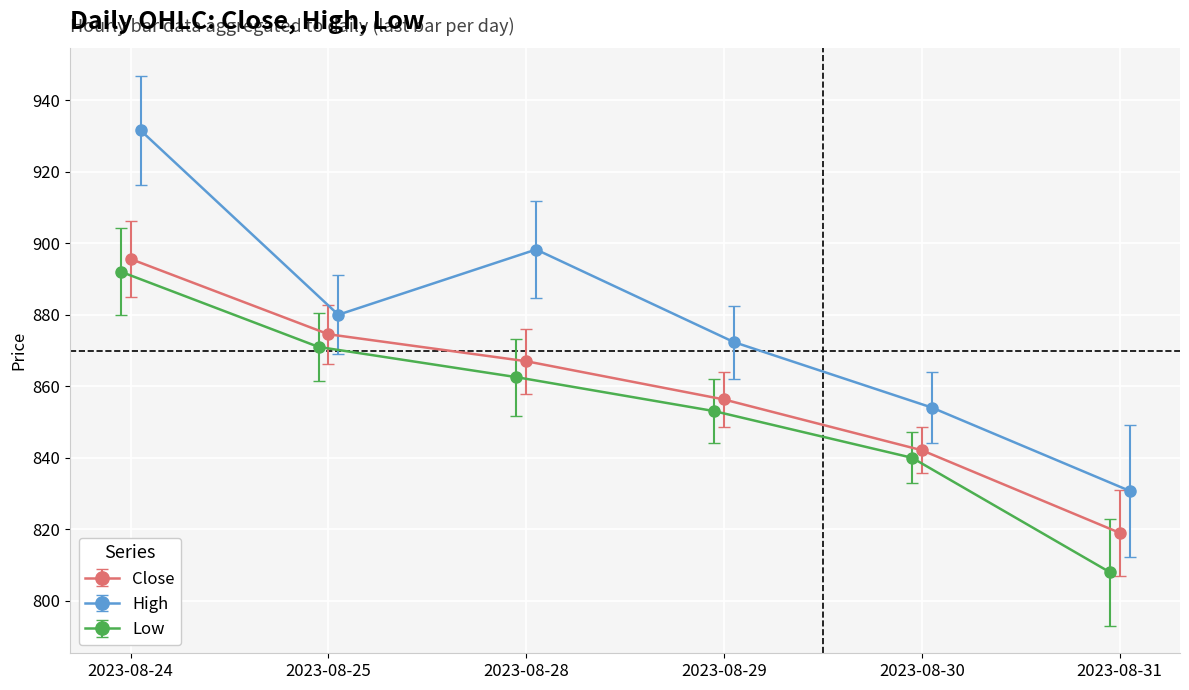

What are all the series names shown in the legend?

Close, High, Low